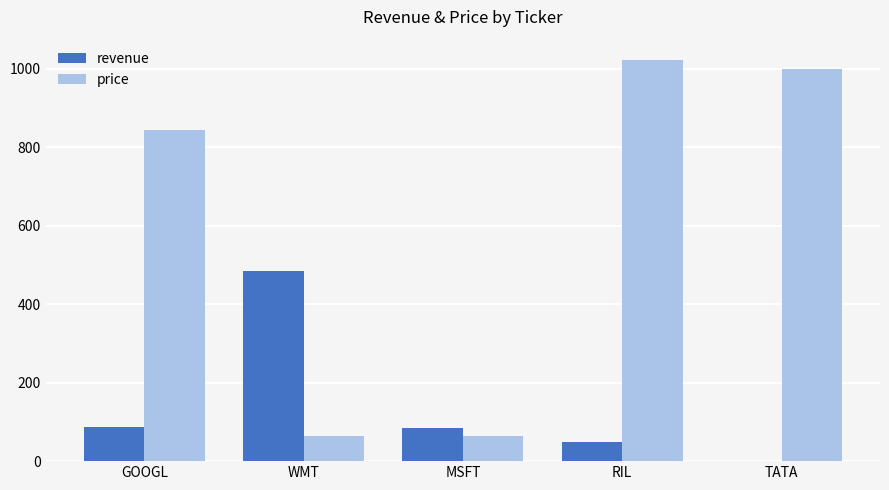

Which category has the highest value across all series?

RIL